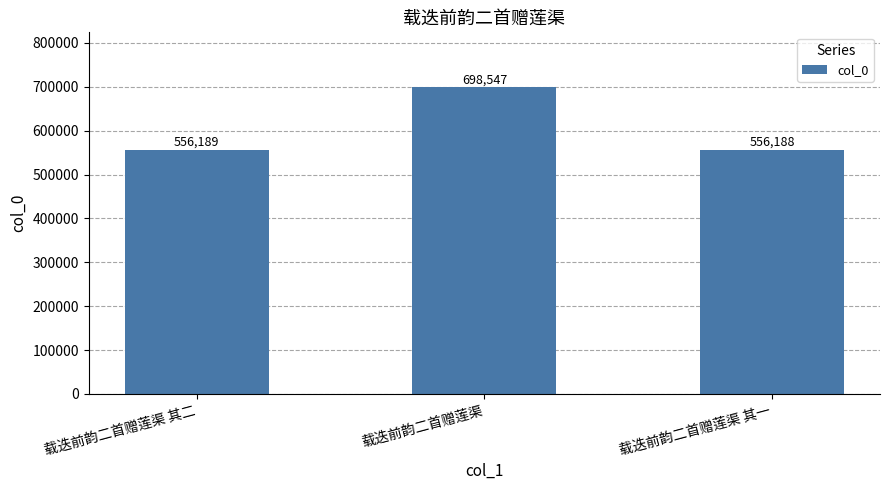

What is the greatest value displayed?

698547